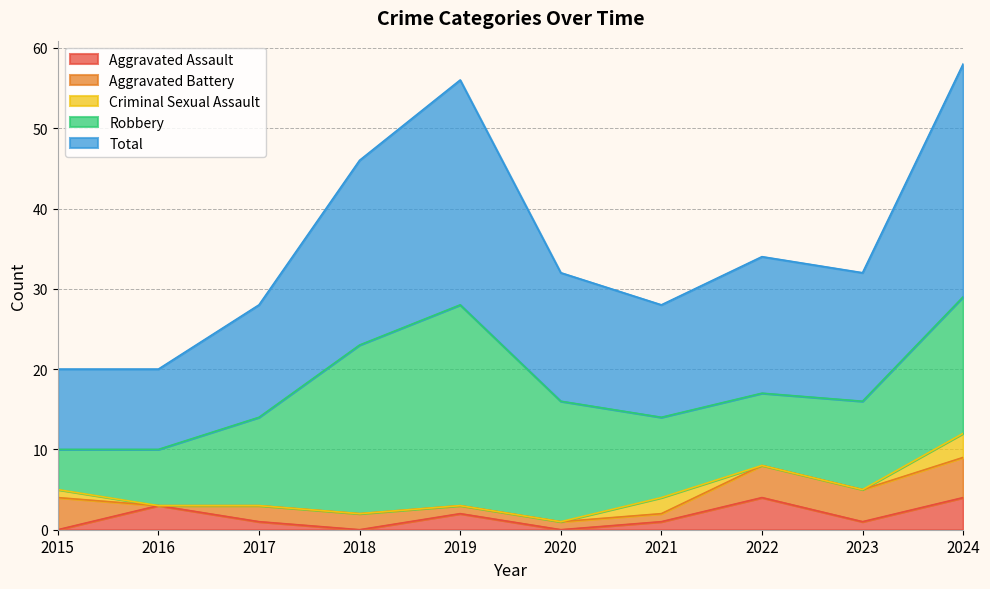

After their last crossing, which series has the higher values: Criminal Sexual Assault or Aggravated Battery?

Aggravated Battery